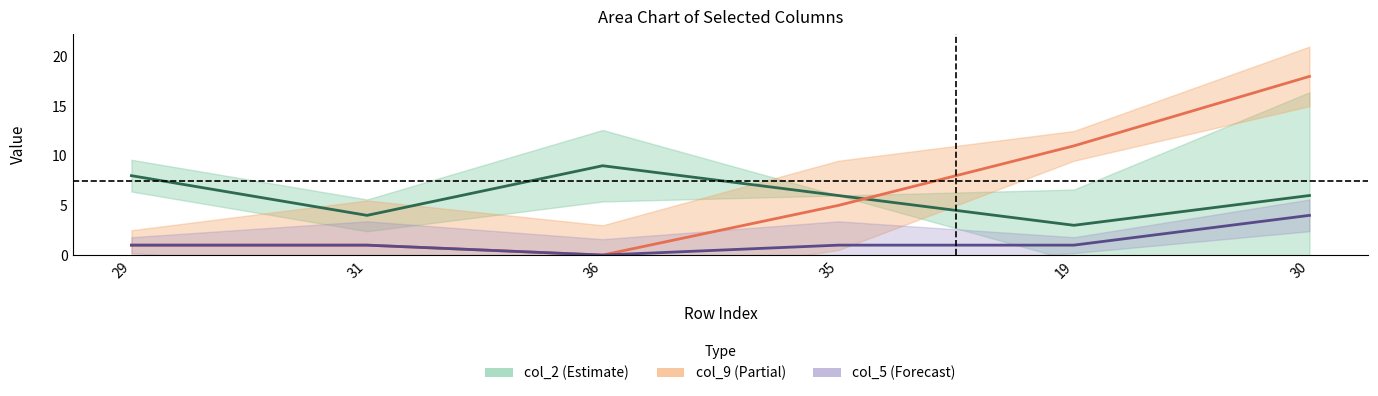

What is the difference between the col_2 values at 19 and 29?

5